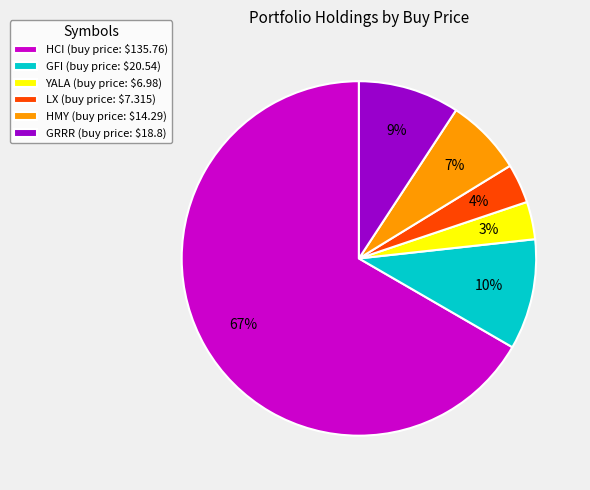

Is it true that HMY (buy price: $14.29) is 14% of the pie?

False